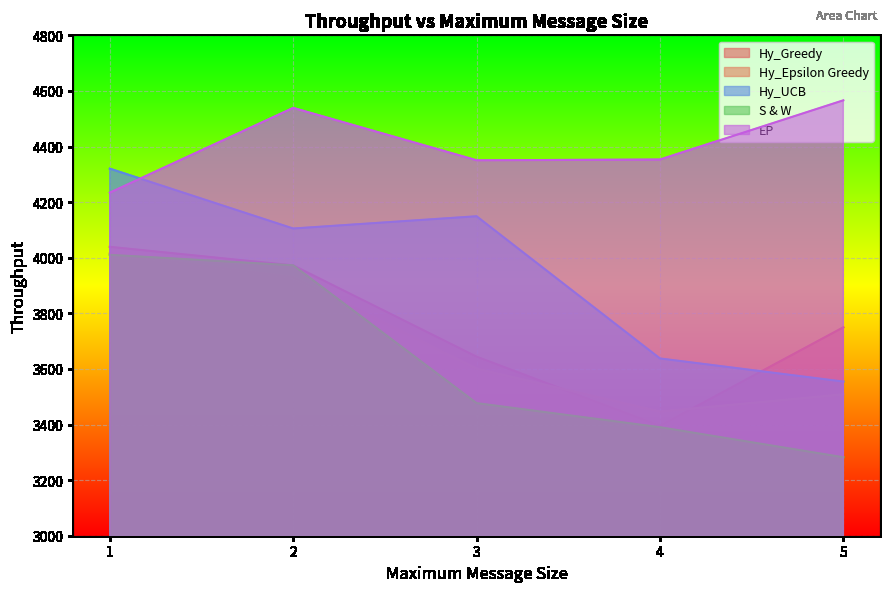

True or false: S & W and Hy_UCB intersect in this chart.

False